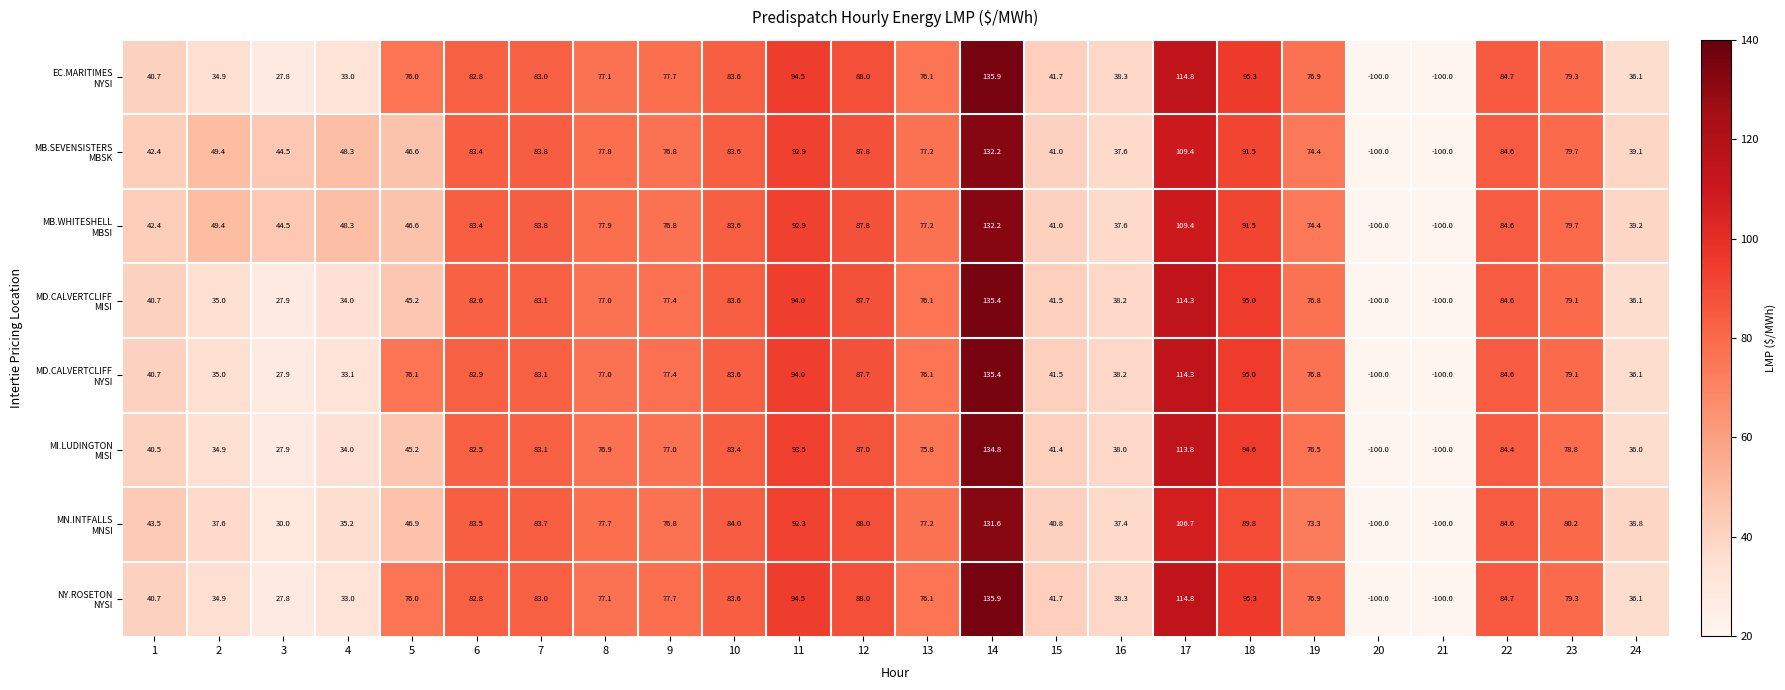

What is the total value across all series at 4?

298.9